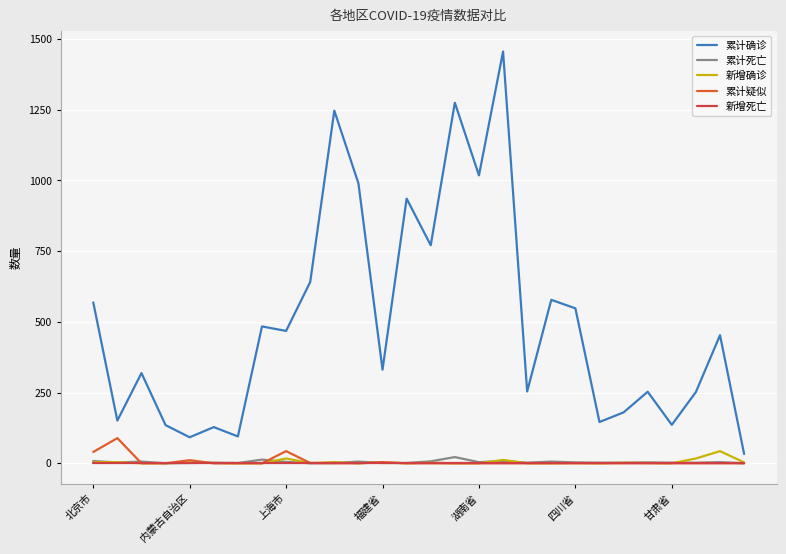

How many lines are shown in the chart?

5